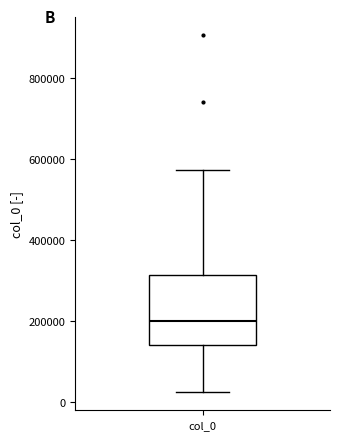

Transcribe this box plot: give where the median line is, the range the box spans, and where the two whiskers end, as read against the y-axis. The values are not printed on the chart, so give them approximately, as read against the axis.

median 200000, box 140000 to 320000, whiskers 20000 to 580000